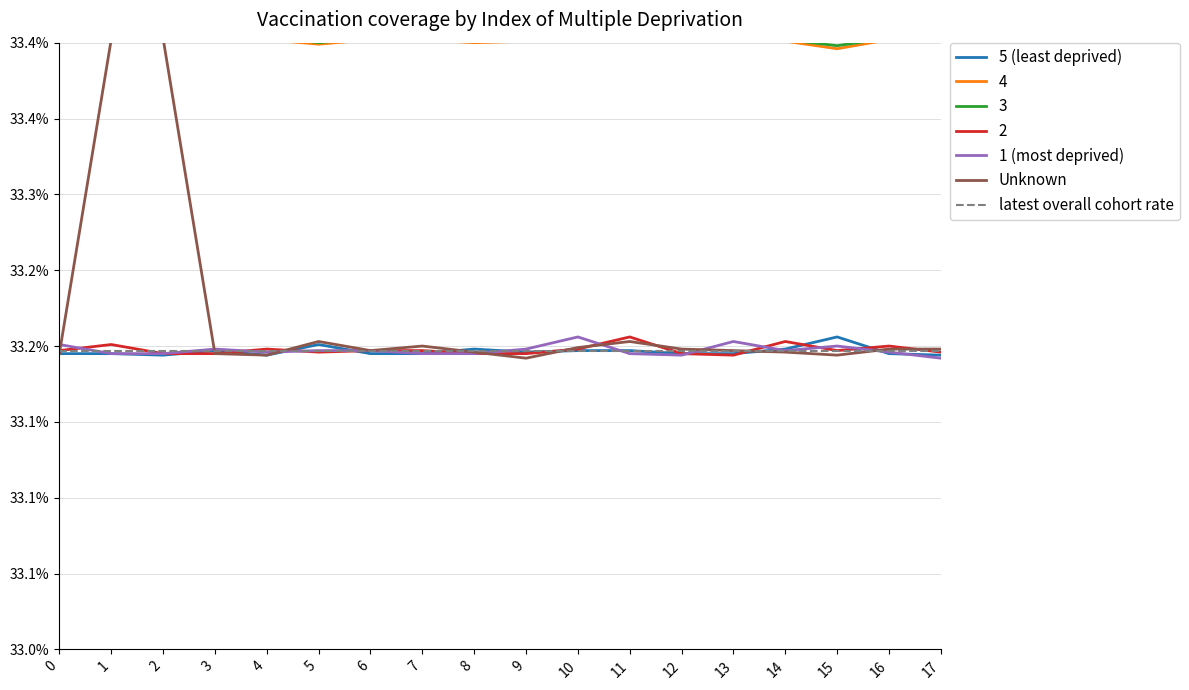

Which has a higher value, 3 or 5?

5